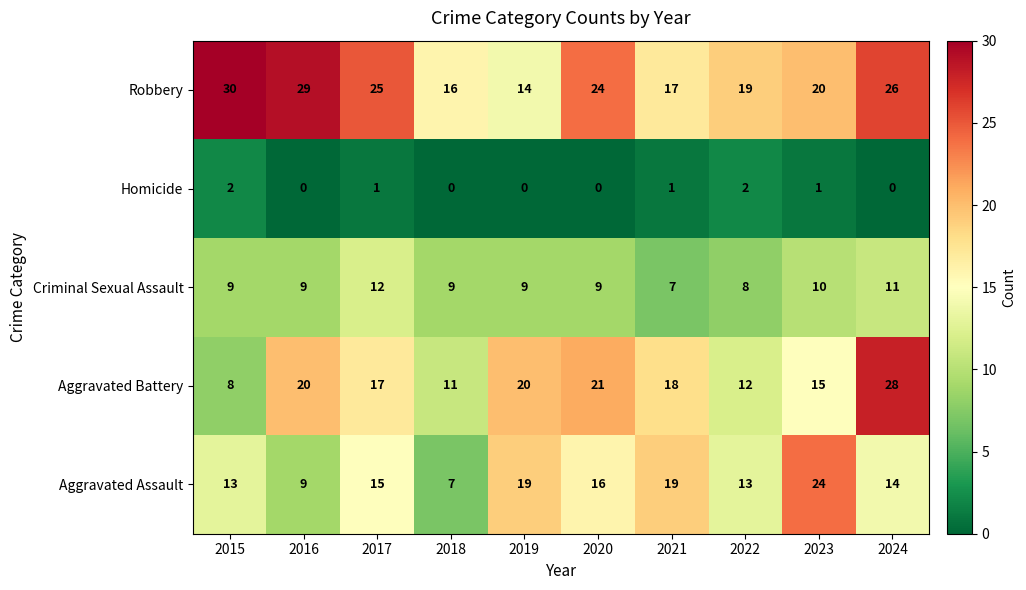

At how many categories does at least one series exceed 17?

9